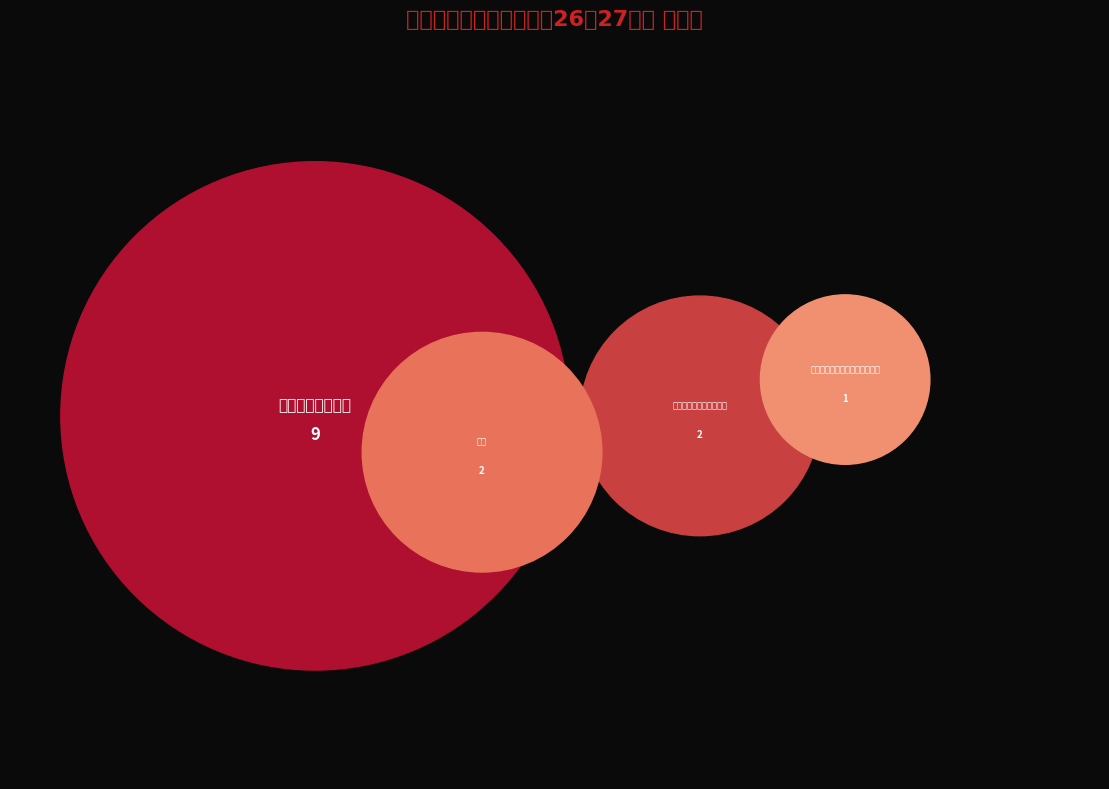

How many slices are in this pie chart?

4